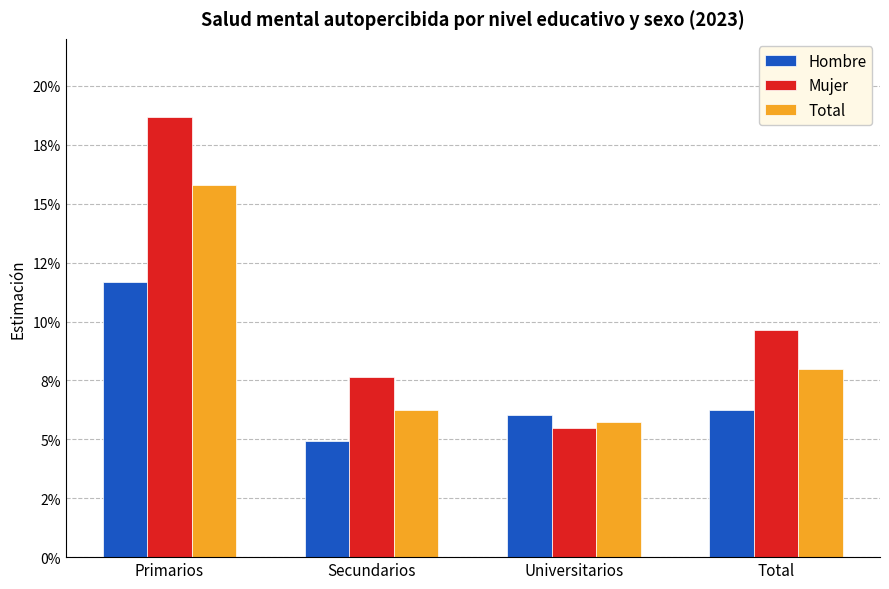

Reading left to right, what are all the values shown in this chart?

Hombre: 0.1	0.0	0.1	0.1
Mujer: 0.2	0.1	0.1	0.1
Total: 0.2	0.1	0.1	0.1